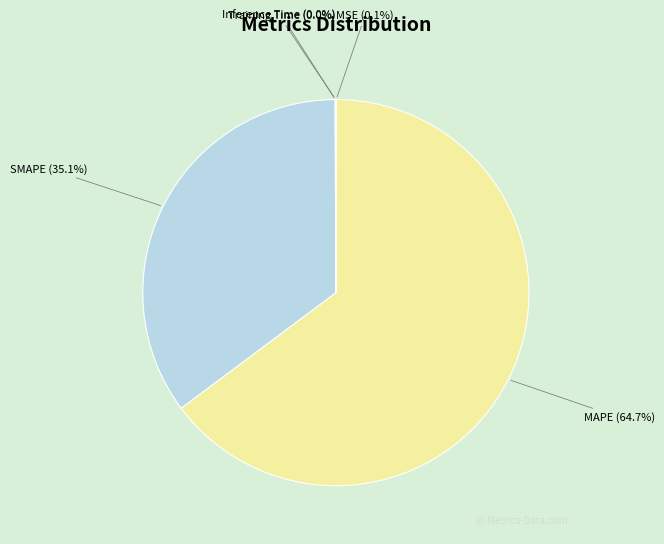

What percentage do MAPE (64.7%) and SMAPE (35.1%) together represent?

99.9%